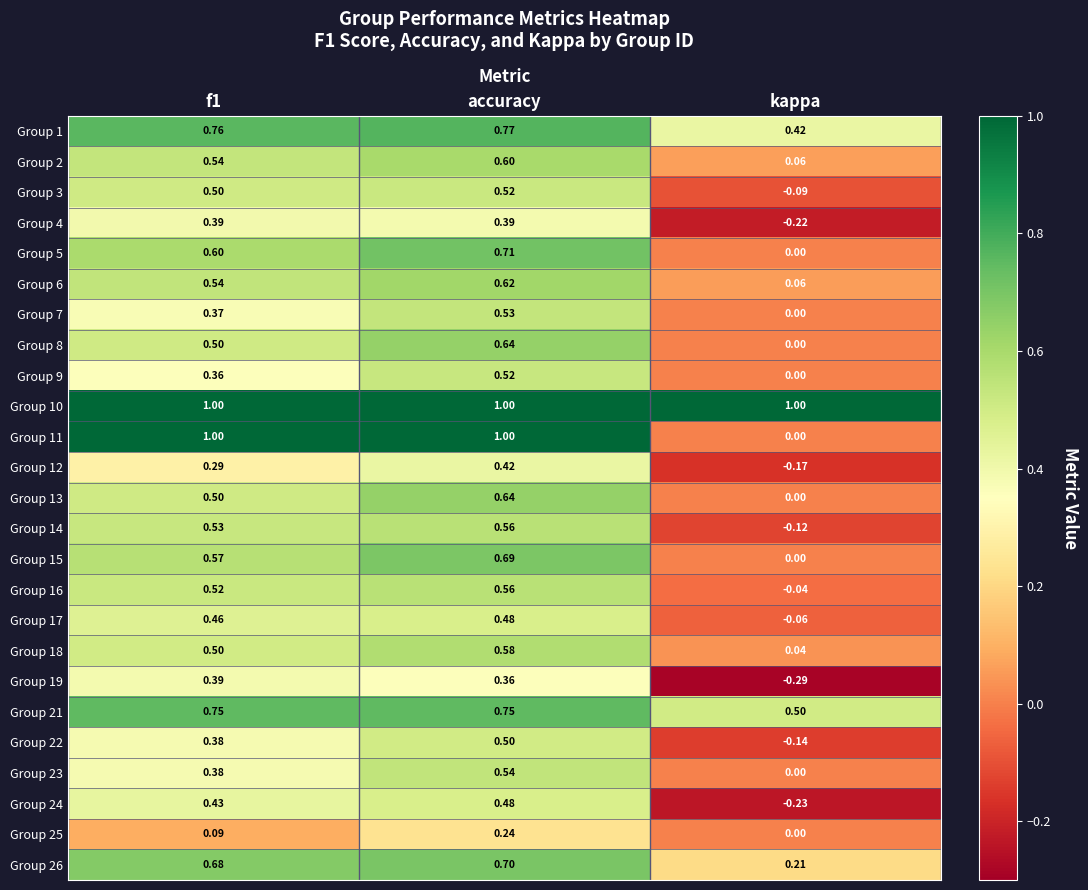

Which category has the lowest value across all series?

kappa